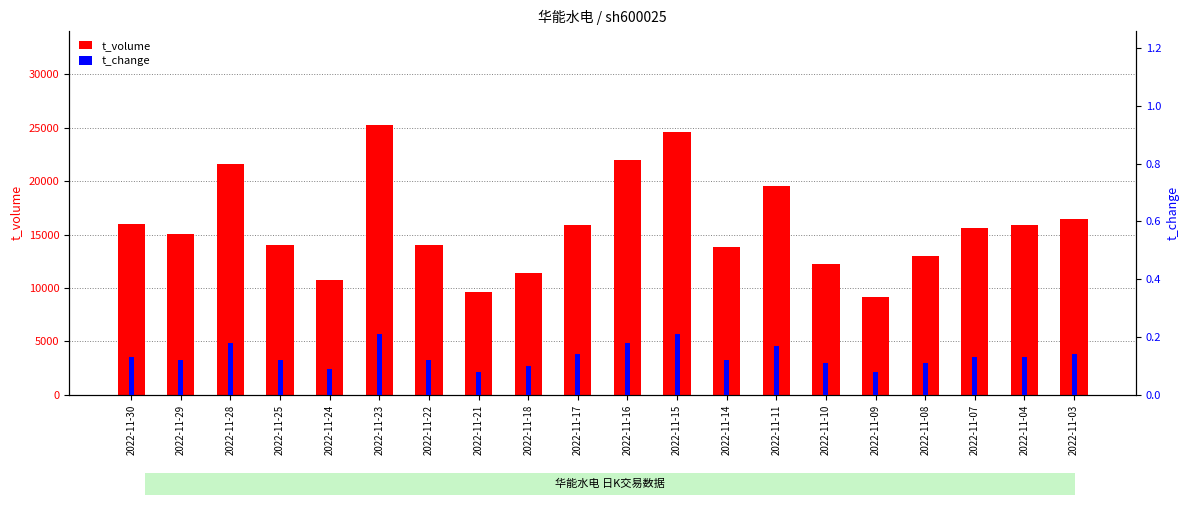

What is the sum of all t_change values?

2.7